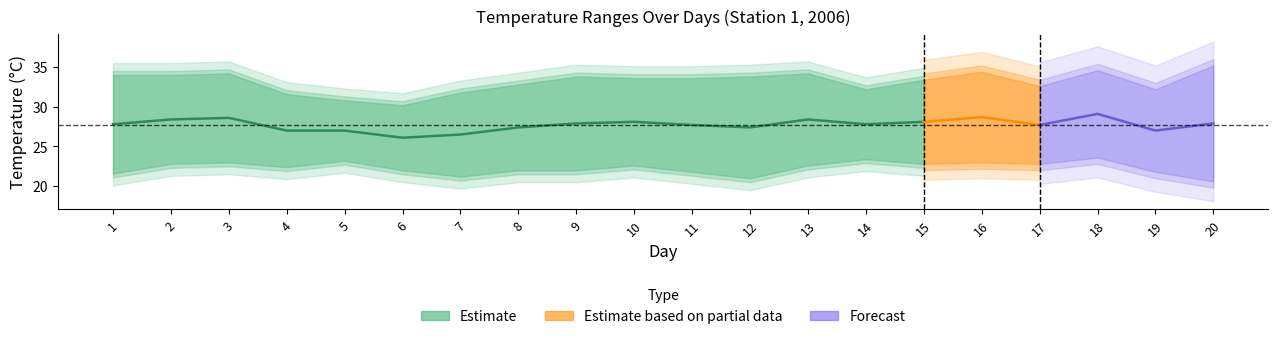

The value of Temp Promedio at 1 is 10.8. True or false?

False